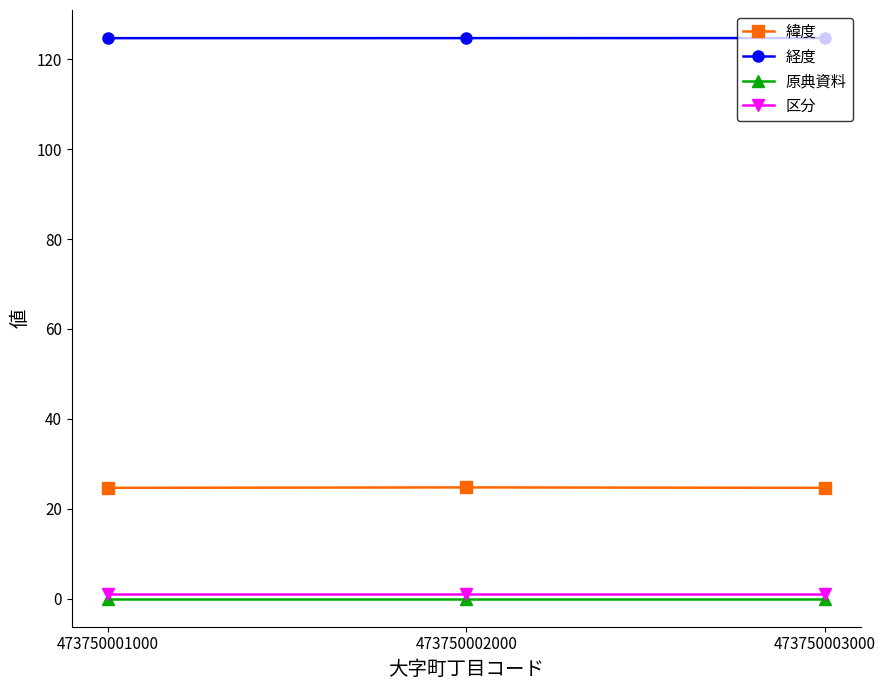

At how many categories does at least one series exceed 51?

3